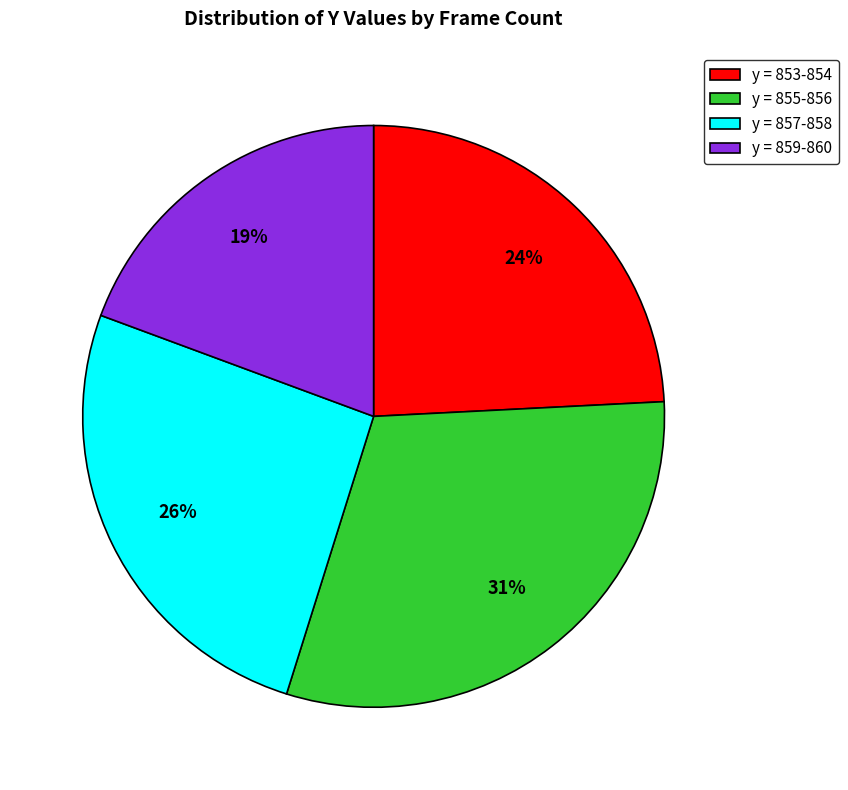

Is there any slice that represents more than half of the pie?

No